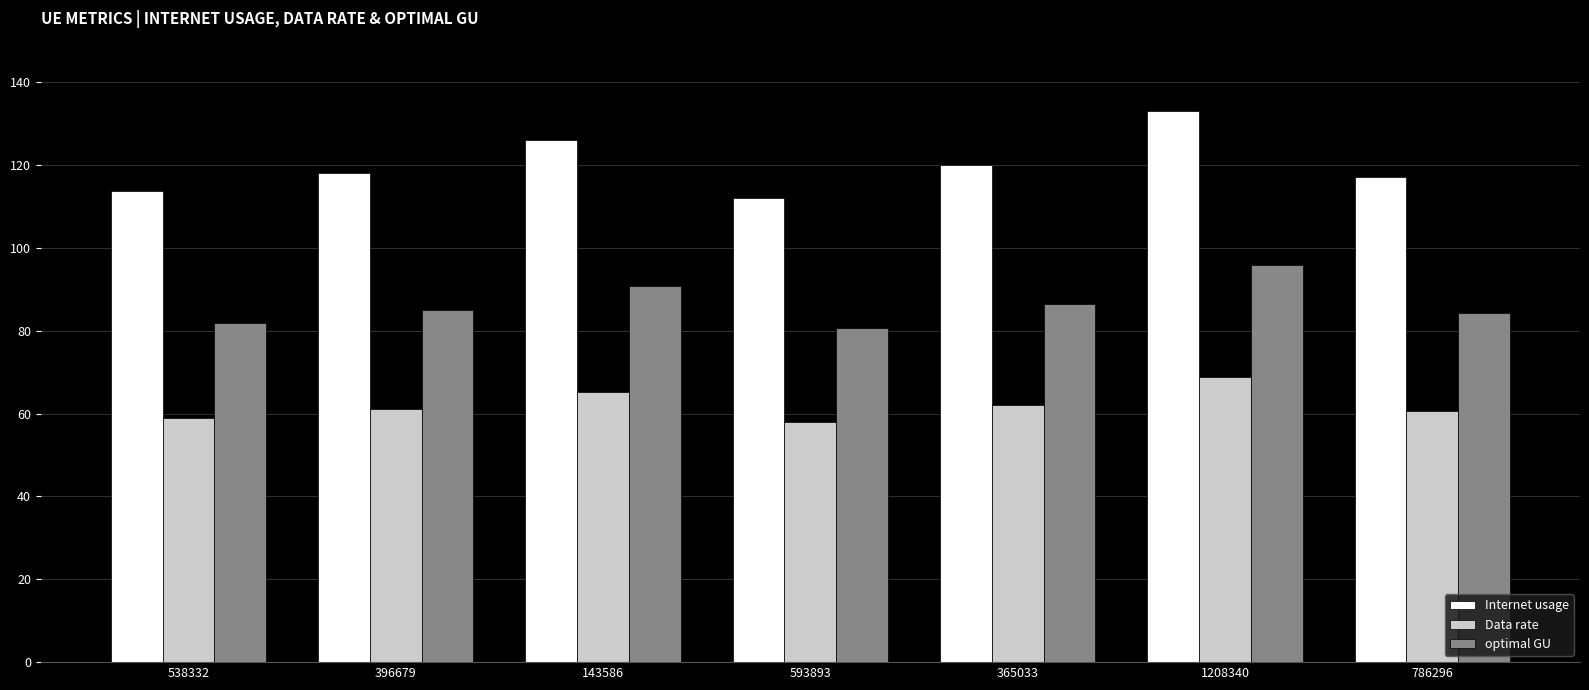

What is the difference between the highest and lowest values at 365033?

57.9